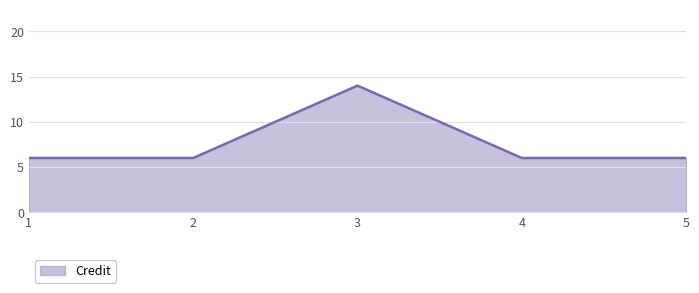

What is the minimum value shown in the chart?

6